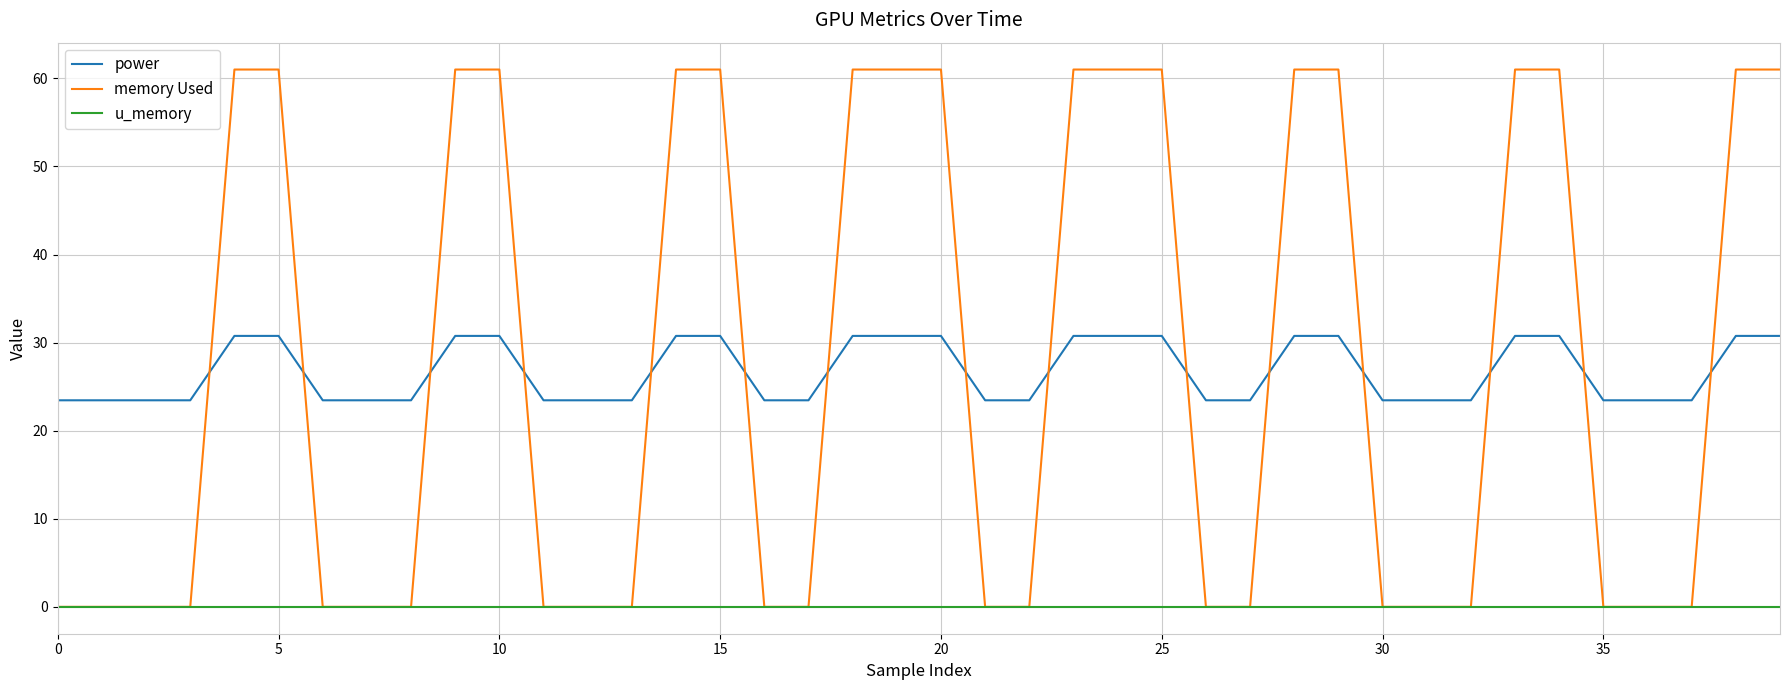

True or false: u_memory and power cross at least once.

False